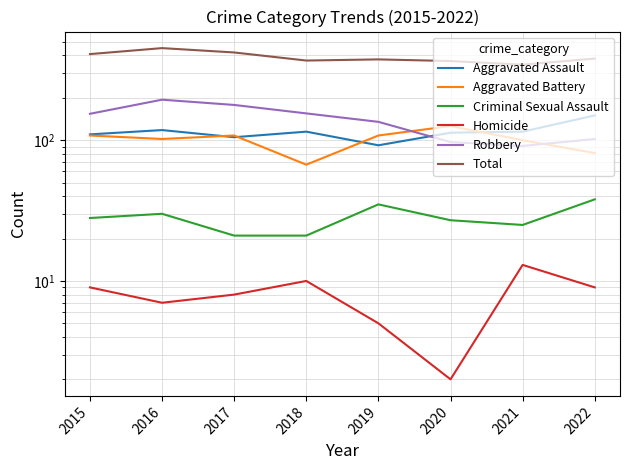

Reading left to right, transcribe all the data shown in this chart.

Aggravated Assault: 110	118	105	115	92	113	115	150
Aggravated Battery: 108	102	108	67	108	126	100	81
Criminal Sexual Assault: 28	30	21	21	35	27	25	38
Homicide: 9	7	8	10	5	2	13	9
Robbery: 154	194	178	155	135	97	91	102
Total: 409	451	420	368	375	365	344	380